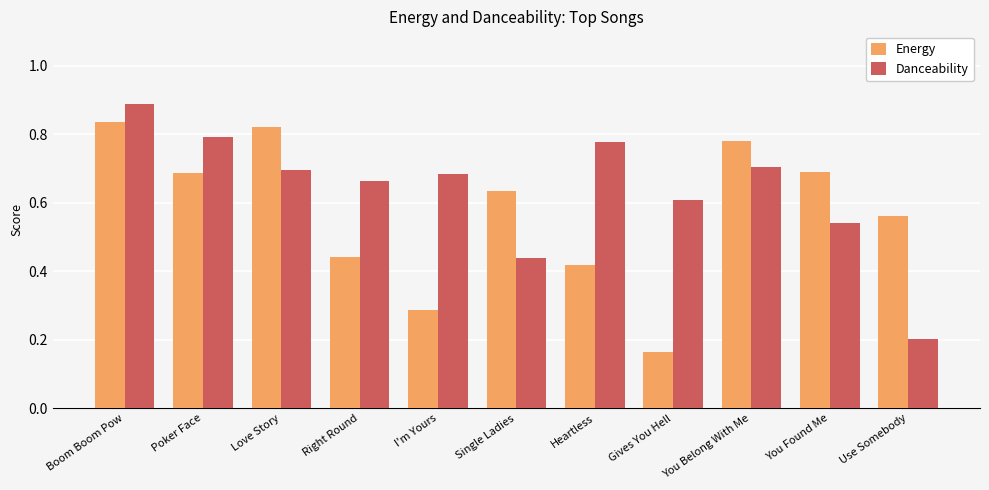

What is the total value across all series at Right Round?

1.1